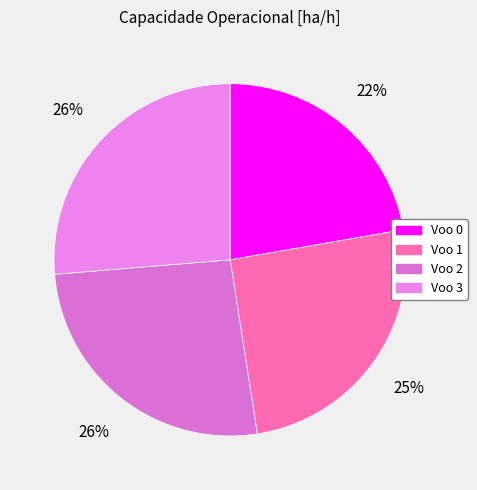

What percentage is NOT represented by Voo 1?

74.7%